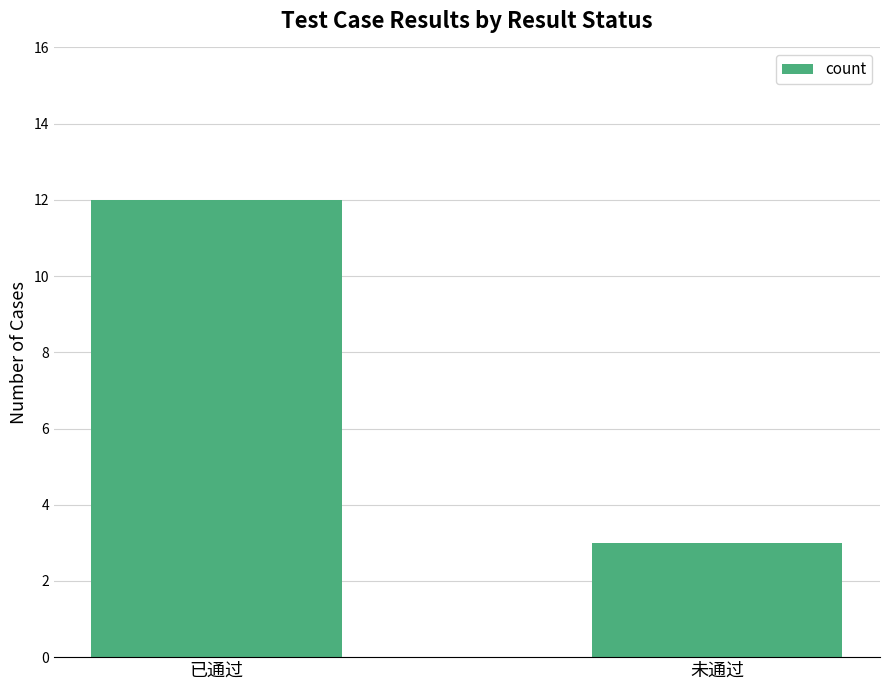

Which category has the highest value across all series?

已通过